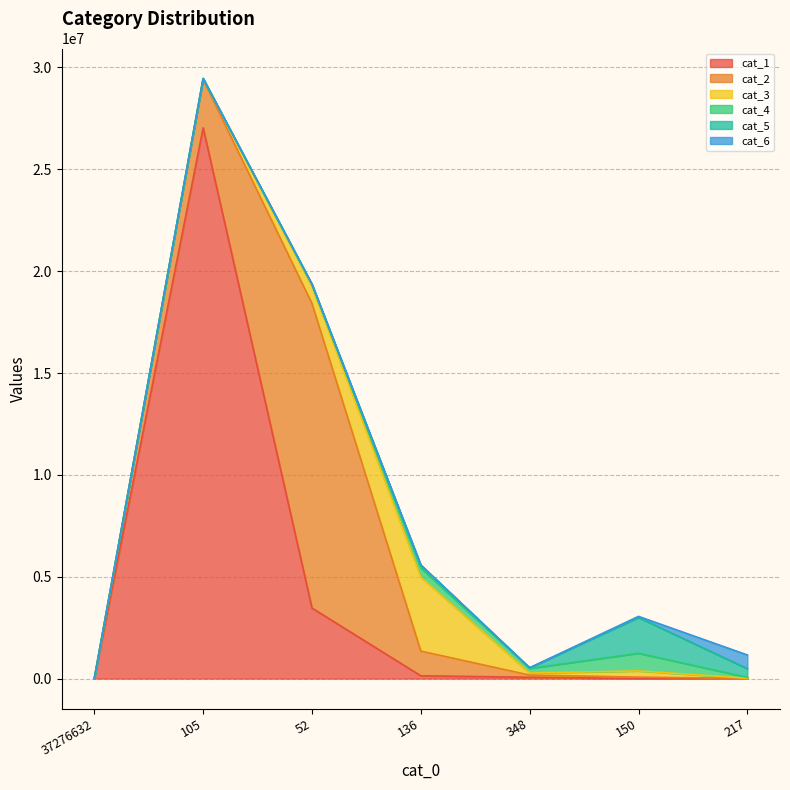

Reading left to right, extract all data points from this chart.

cat_1: 37276632=0	105=27036896	52=3462112	136=137155	348=65031	150=2160	217=44
cat_2: 37276632=0	105=2370047	52=14951209	136=1210859	348=106191	150=69721	217=3839
cat_3: 37276632=0	105=42723	52=837633	136=3634366	348=101939	150=304919	217=12241
cat_4: 37276632=0	105=6909	52=88409	136=448051	348=226359	150=867533	217=45878
cat_5: 37276632=0	105=1273	52=21058	136=138133	348=29499	150=1754972	217=422984
cat_6: 37276632=0	105=294	52=1453	136=10469	348=2558	150=55021	217=674822